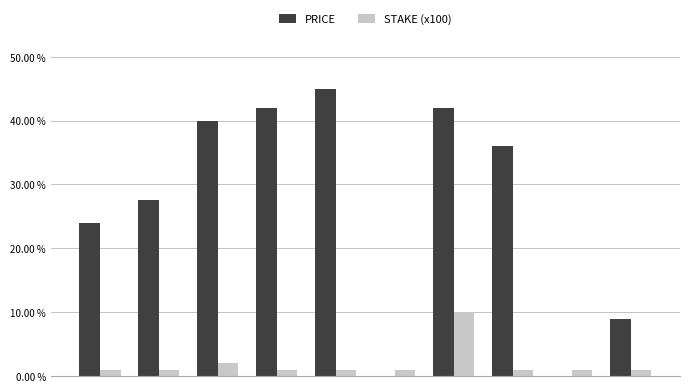

Which series has the largest total across all categories?

PRICE